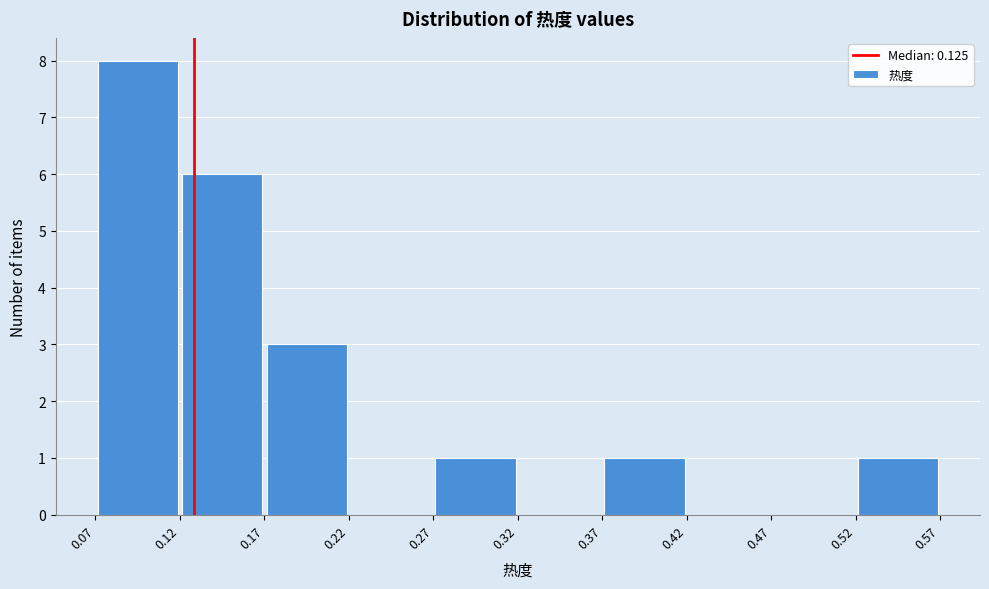

Reading left to right, list every bar in this chart as the range it spans on the x-axis followed by its height. The values are not printed on the chart, so give them approximately, as read against the axis.

0.07 to 0.12: 8
0.12 to 0.17: 6
0.17 to 0.22: 3
0.22 to 0.27: 0
0.27 to 0.32: 1
0.32 to 0.37: 0
0.37 to 0.42: 1
0.42 to 0.47: 0
0.47 to 0.52: 0
0.52 to 0.57: 1